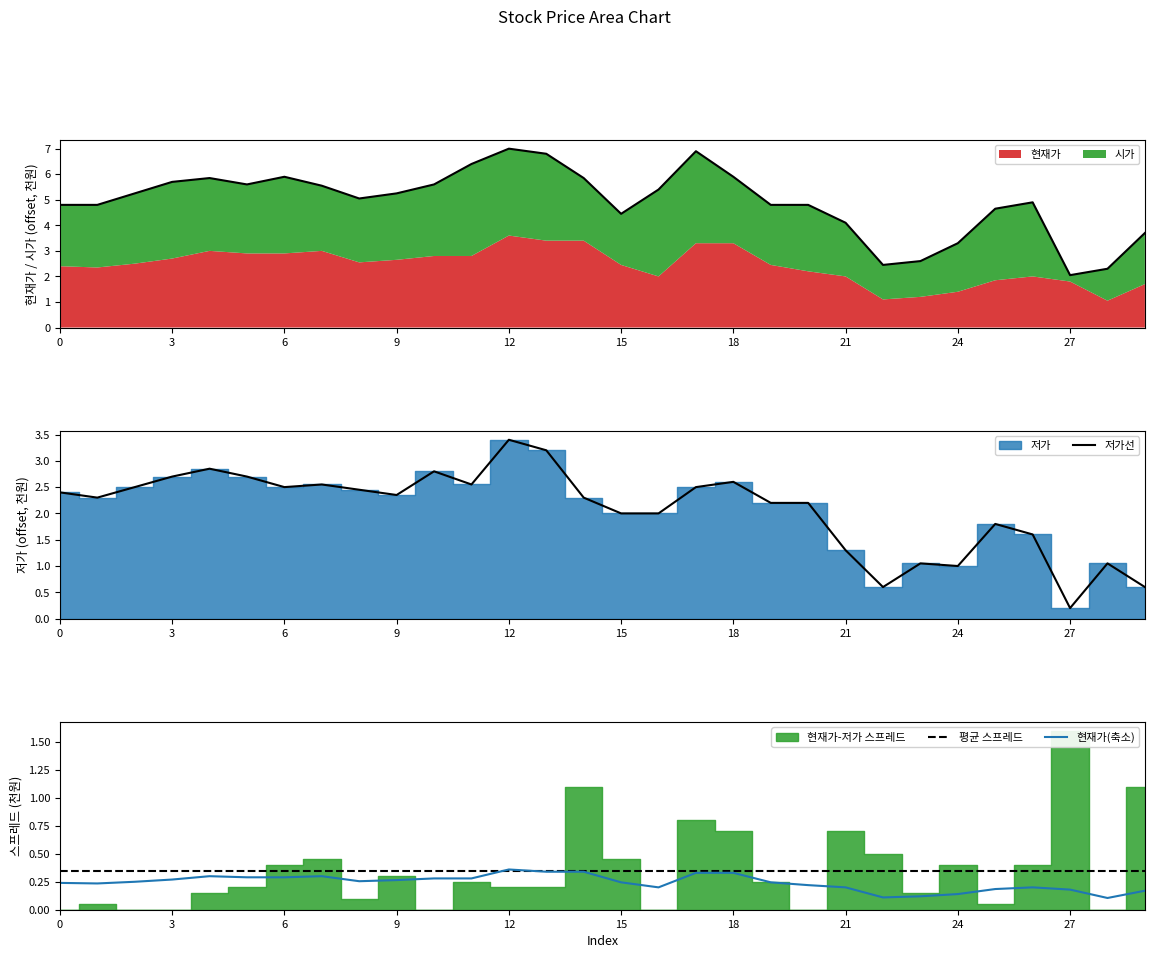

What is the total value across all series at 17?

10.1